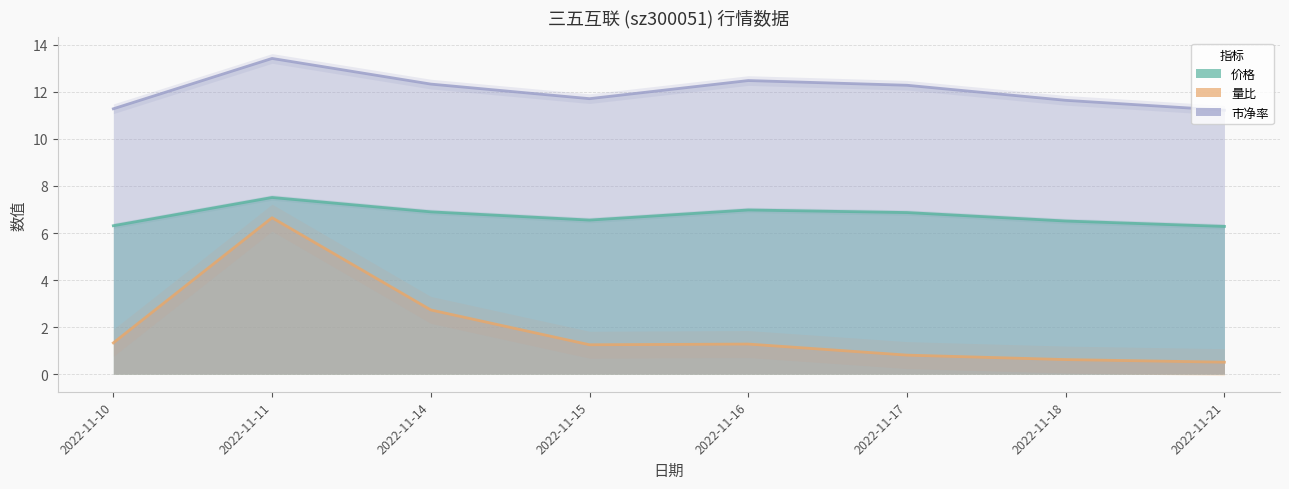

Where is the first local maximum for 量比?

2022-11-11